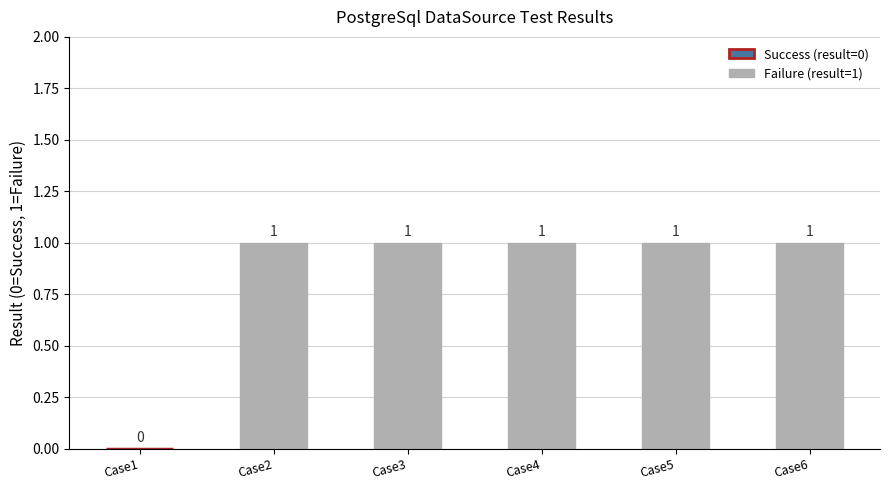

The chart shows a value of 0 at Case1. True or false?

True